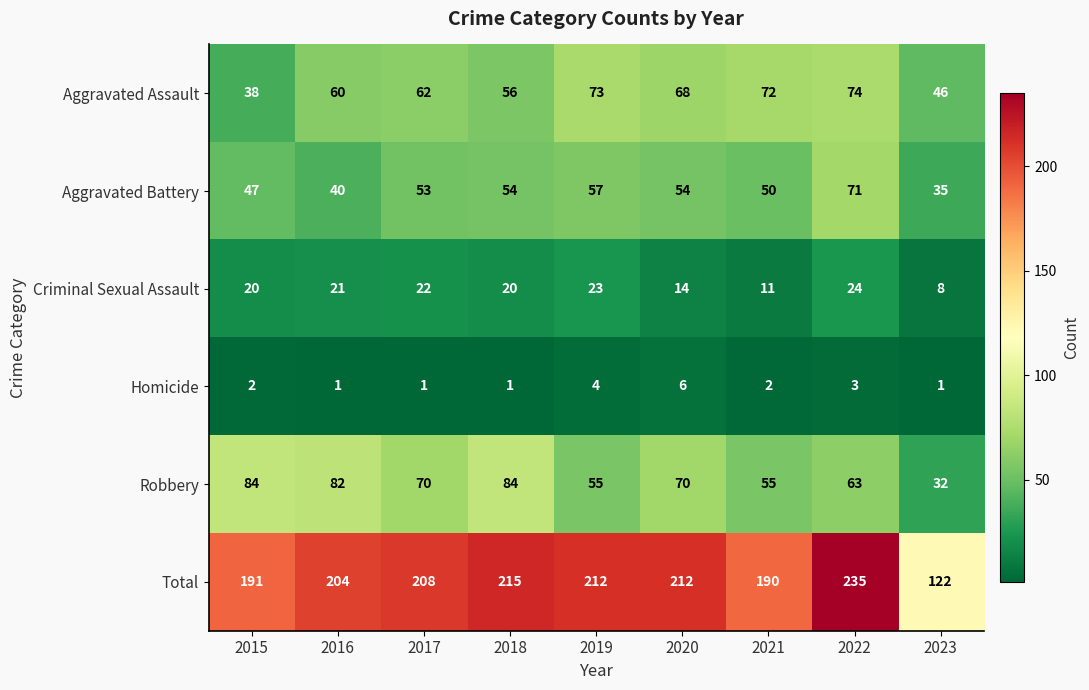

At how many categories does at least one series exceed 14?

9